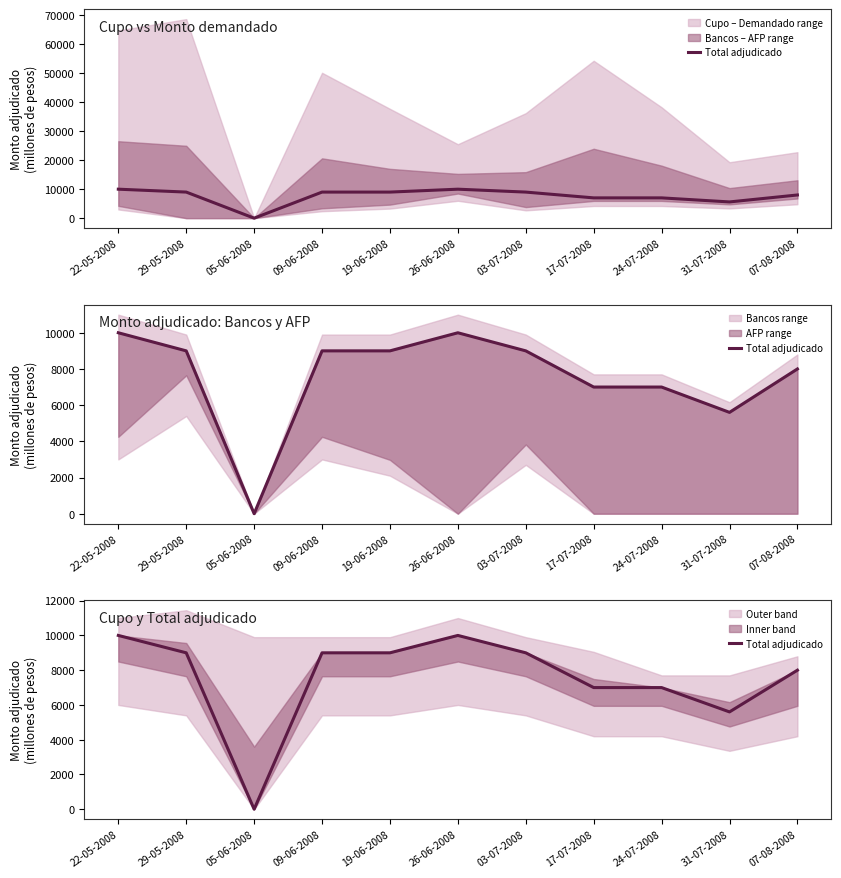

Reading left to right, extract all data points from this chart.

10000	9000	0	9000	9000	10000	9000	7000	7000	5600	8000